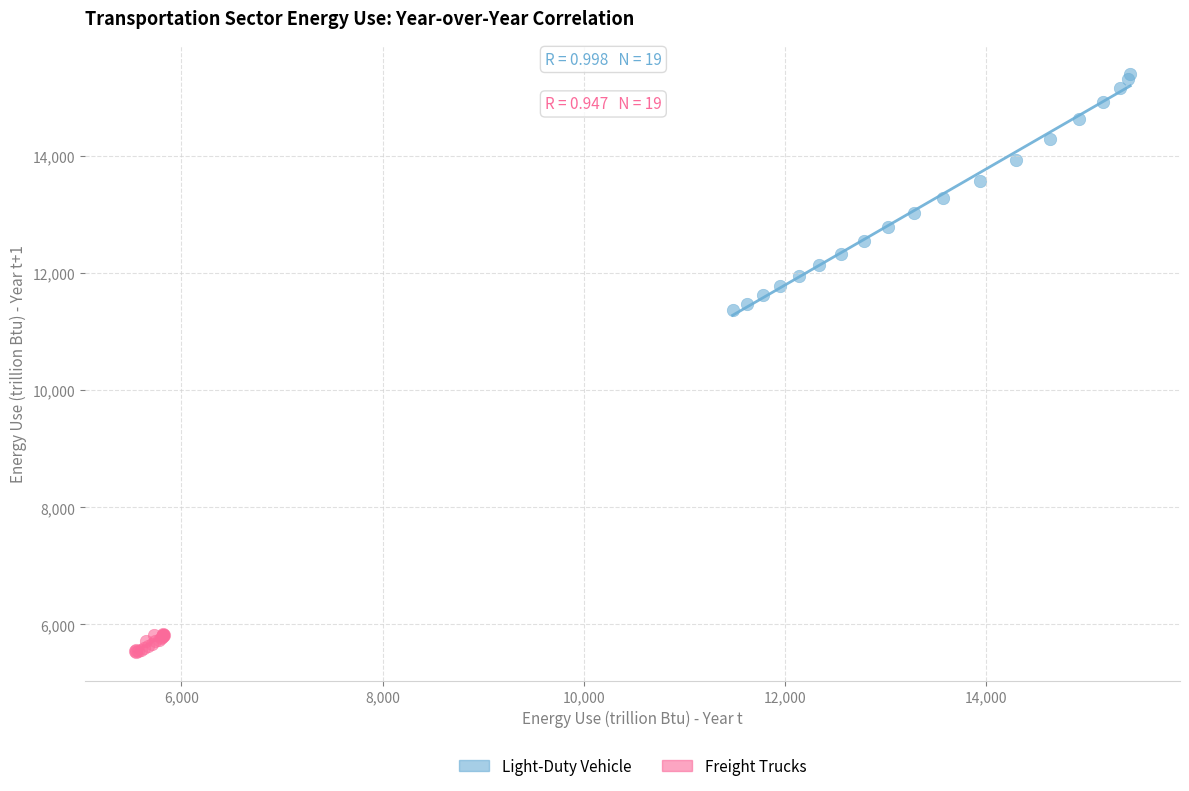

Which series has the widest spread of Y values?

Light-Duty Vehicle